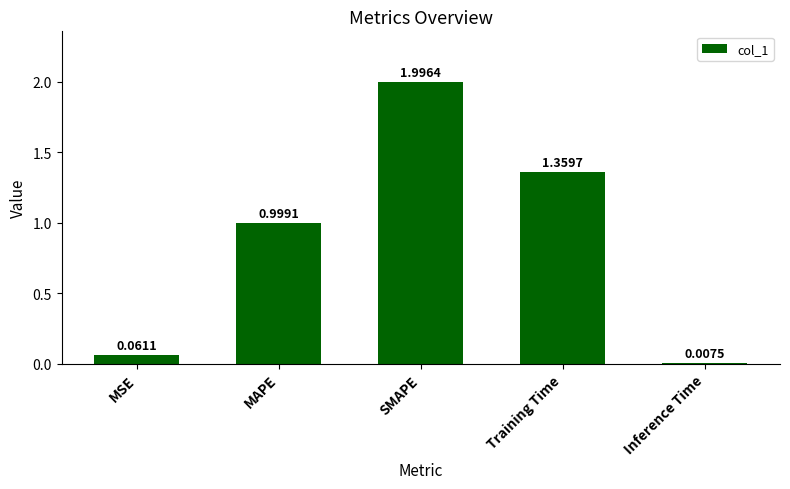

What is the difference between the maximum and minimum values?

2.0